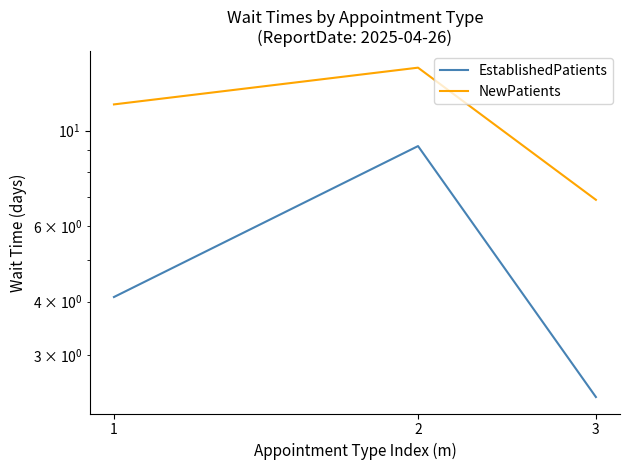

Between 2 and 3, which is larger?

2